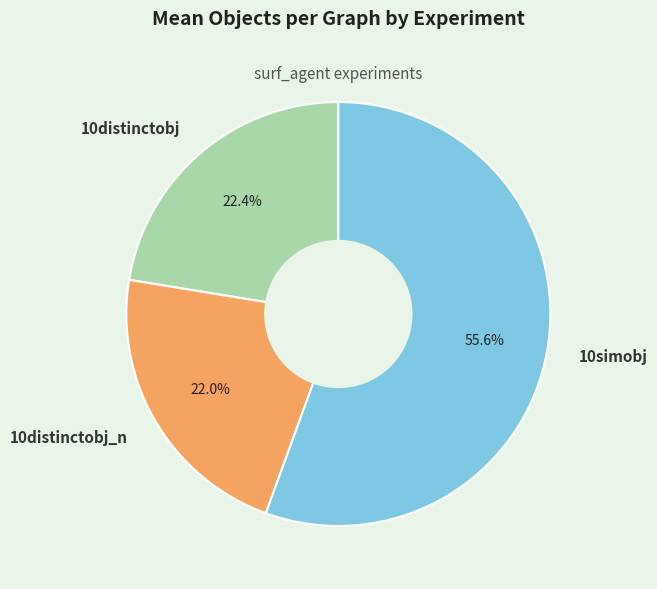

Which category accounts for the majority?

10simobj